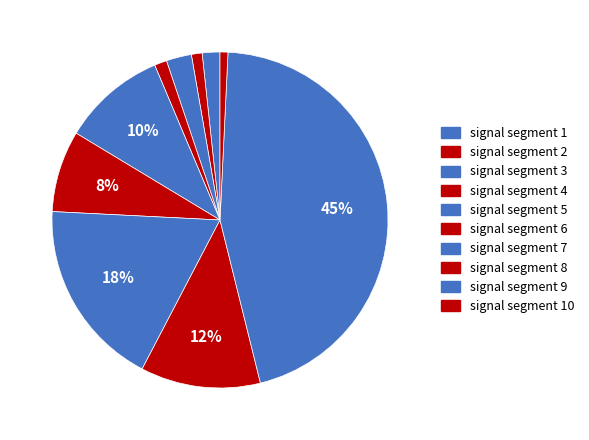

To the nearest percent, what portion does signal segment 6 represent?

8%